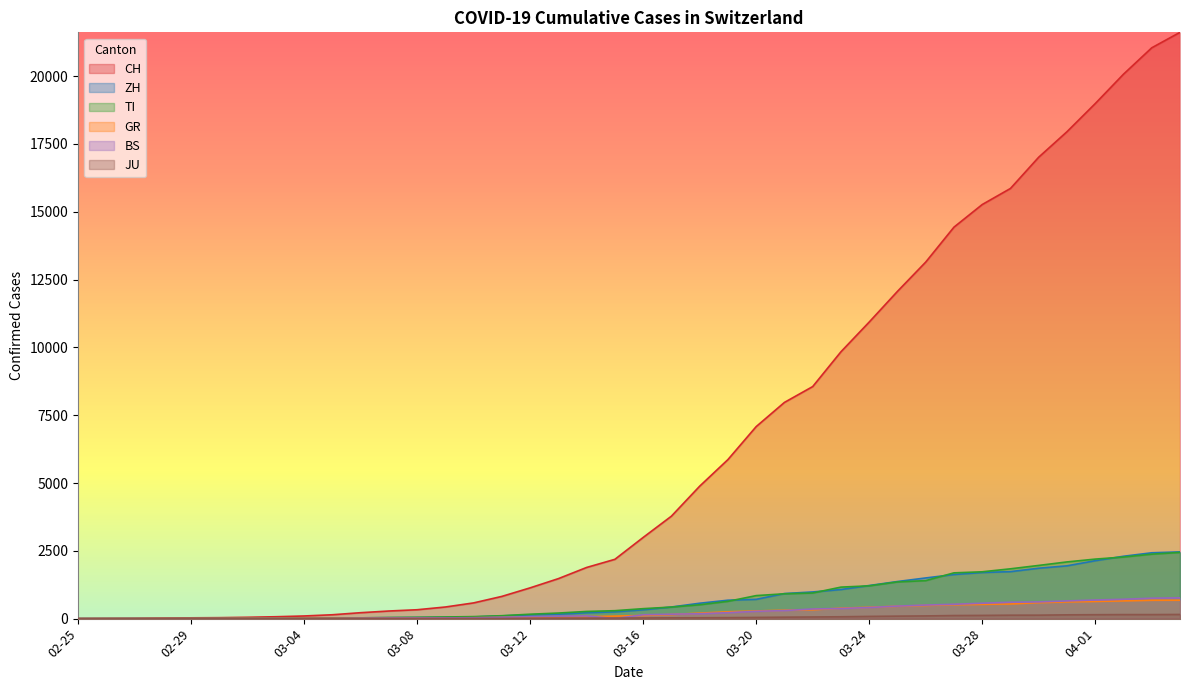

Which series has the largest range (max minus min)?

CH